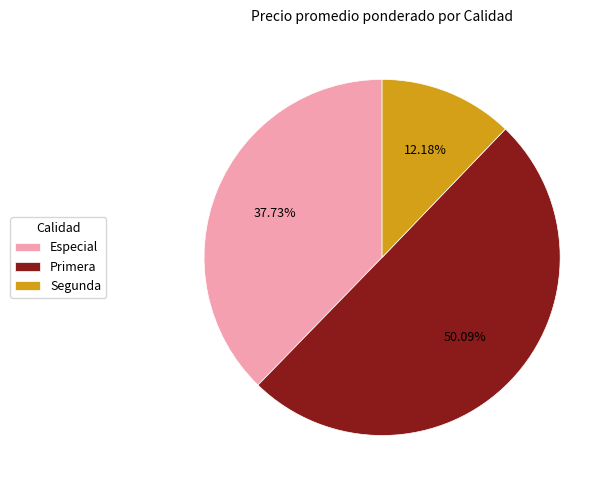

What is the ratio of the value at Primera to the value at Especial?

1.3